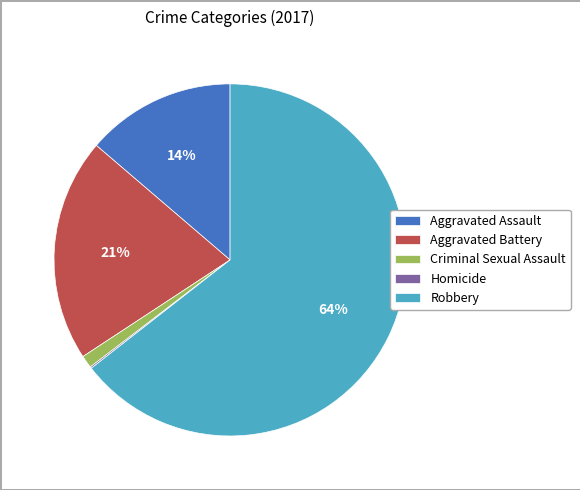

Which has a higher value, Aggravated Battery or Robbery?

Robbery